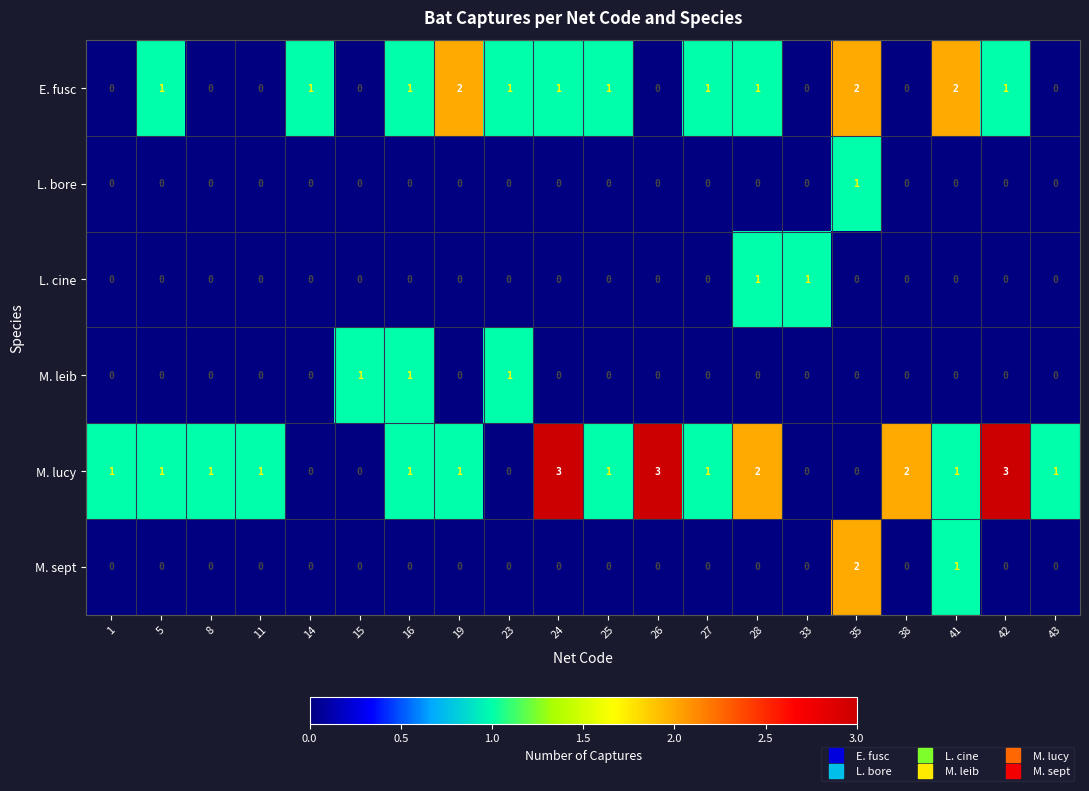

Which series has the largest total across all categories?

M. lucy